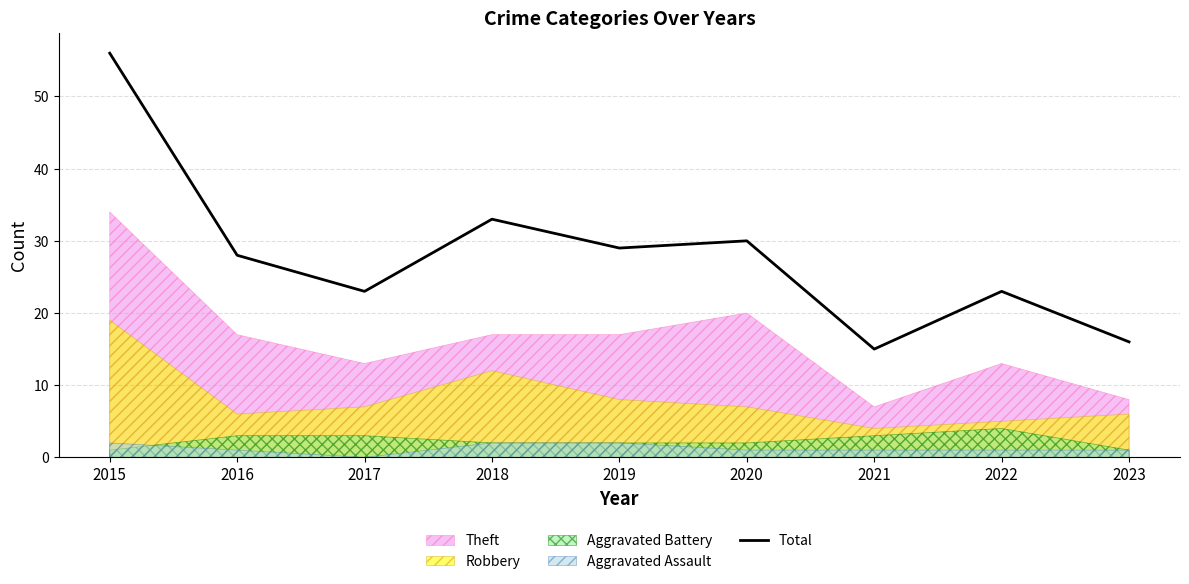

What is the approximate value at 2020?

30